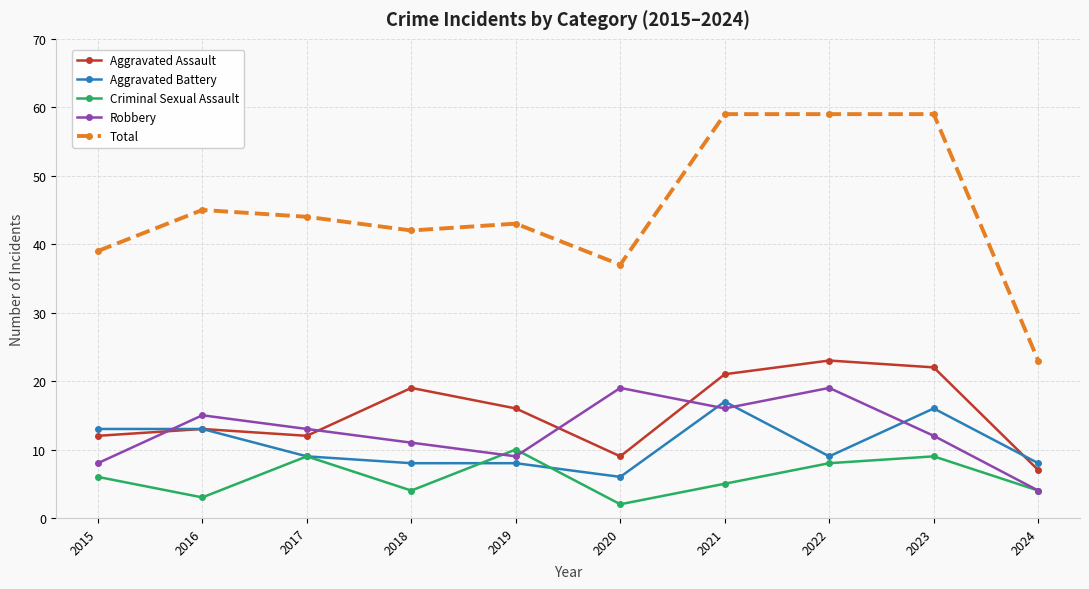

At which label is Robbery closest to 11?

2018